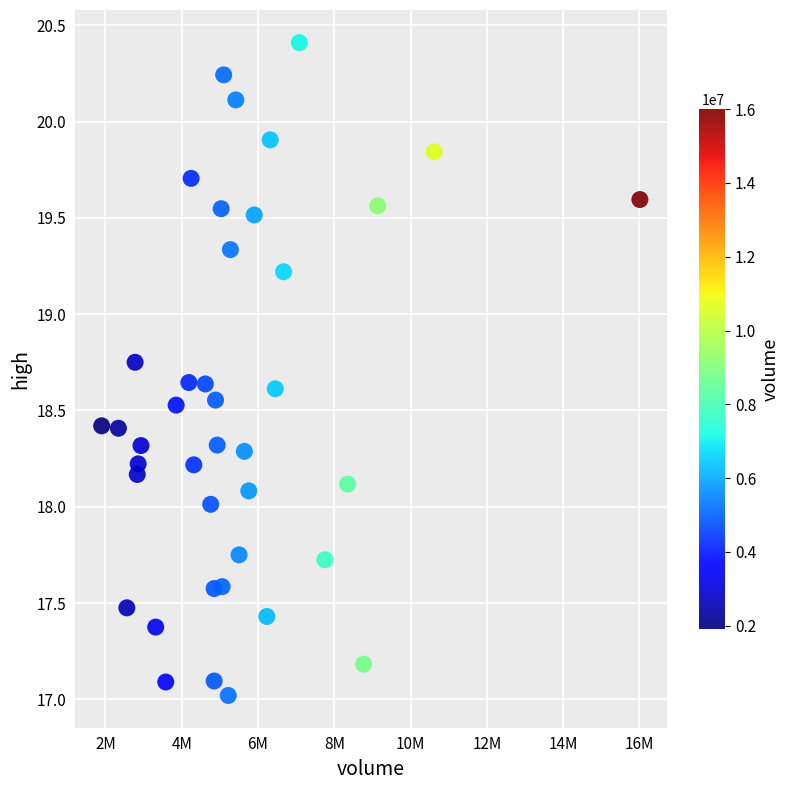

What is the range of X values (max minus min)?

14109008.0